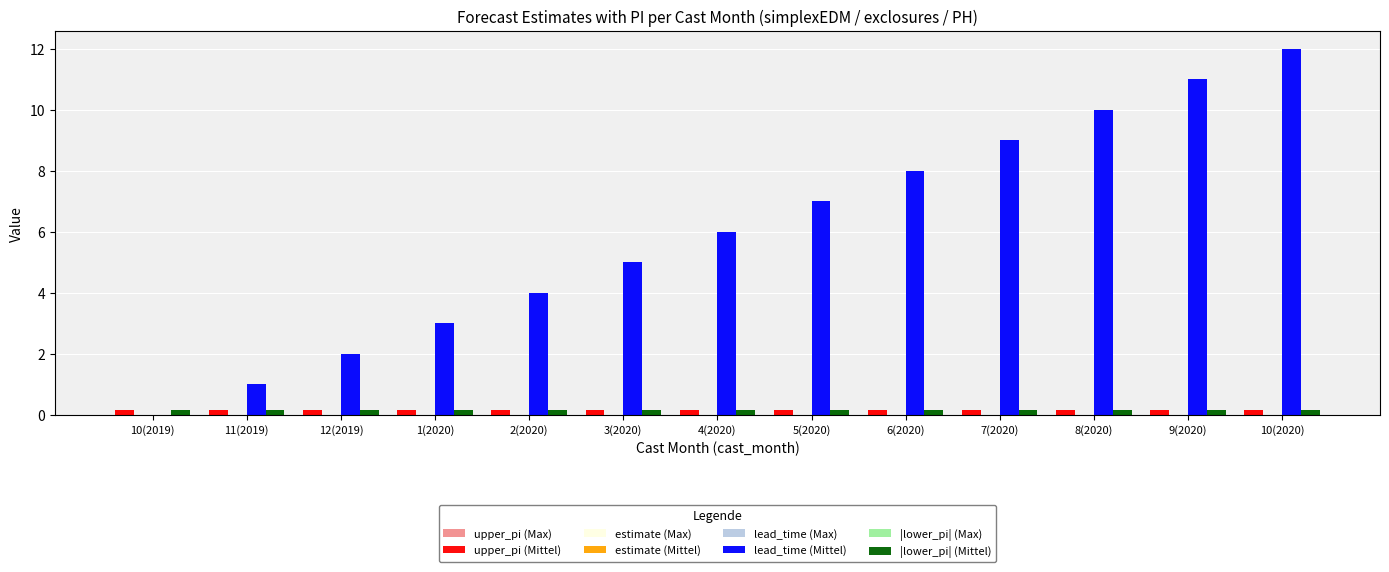

The upper_pi (Max) series shows 0.2 at 10(2020). True or false?

True